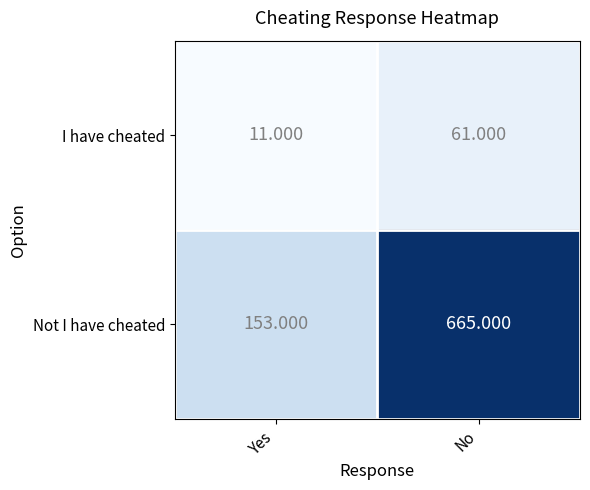

Which category has the highest value across all series?

No